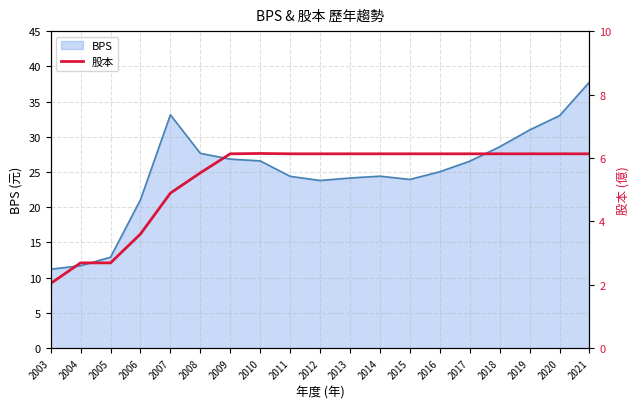

The chart shows a value of 6.1 at 2009. True or false?

True